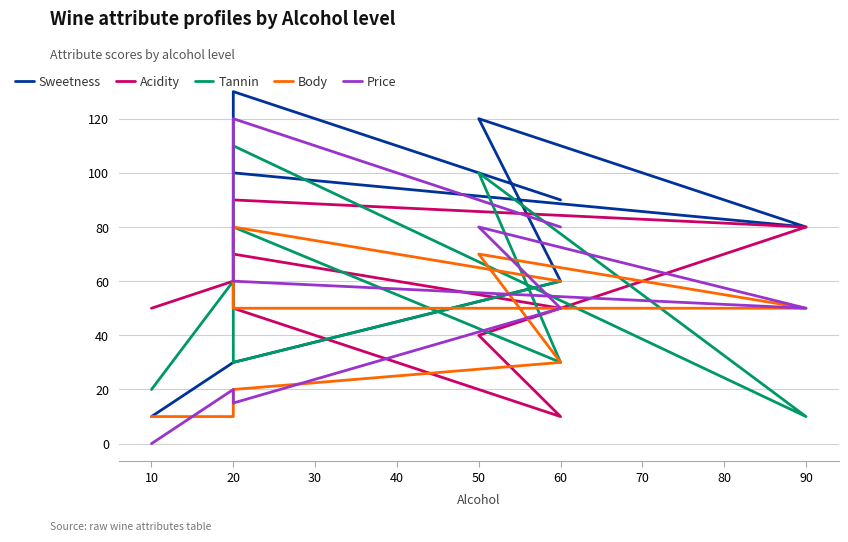

What is the minimum value for Body?

10